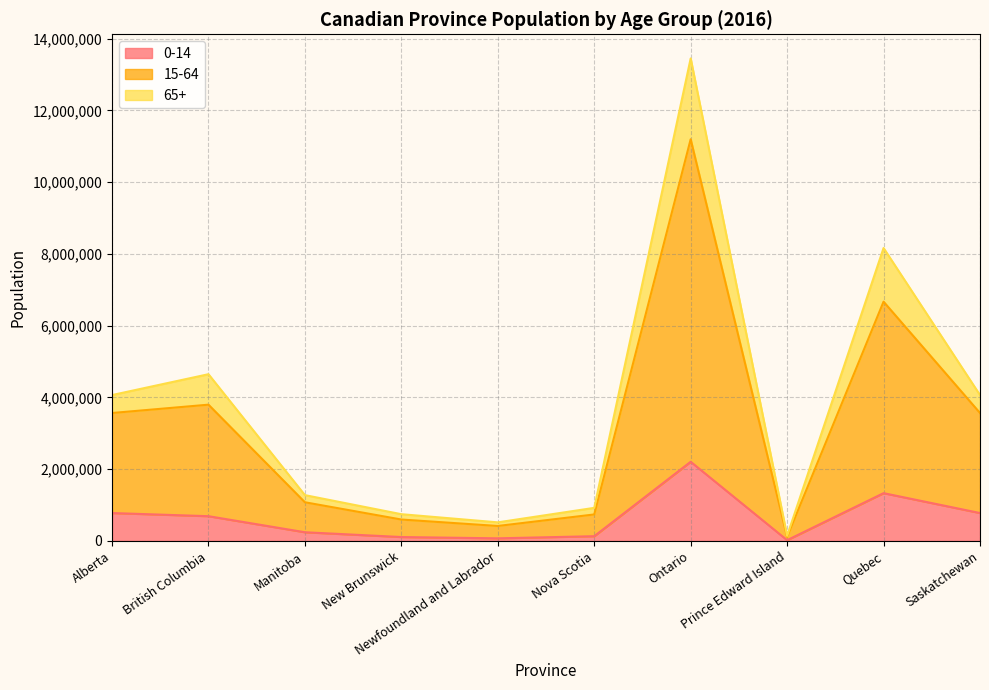

What is the sum of all 0-14 values?

6376195